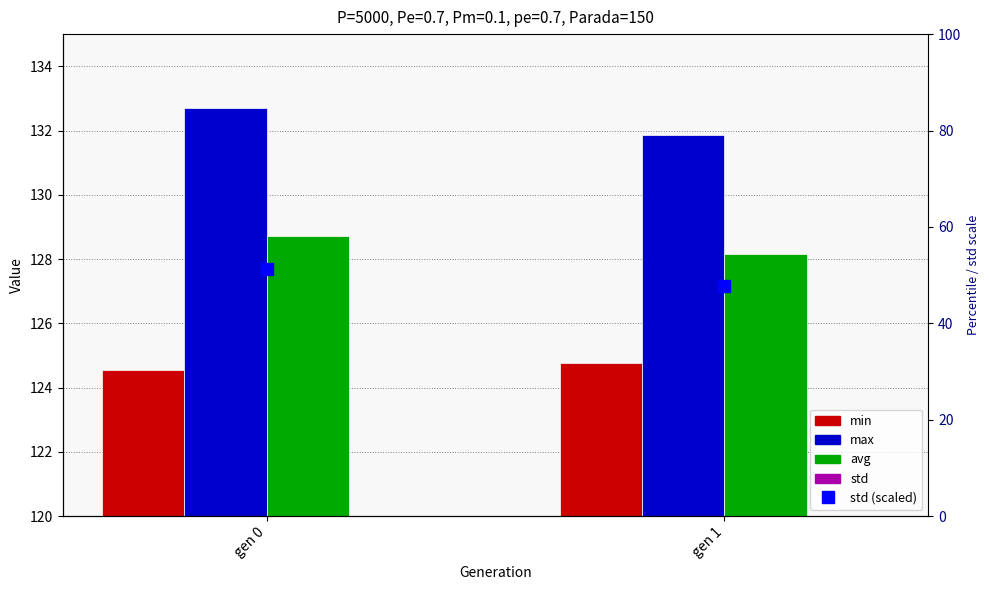

At which label does std reach its minimum?

gen 1